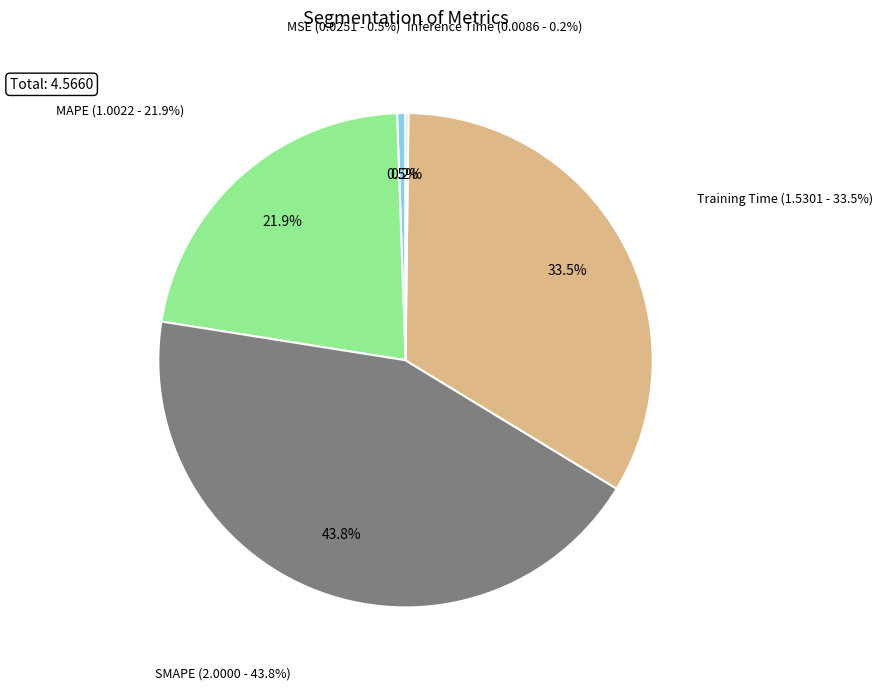

How many segments does this pie chart have?

5